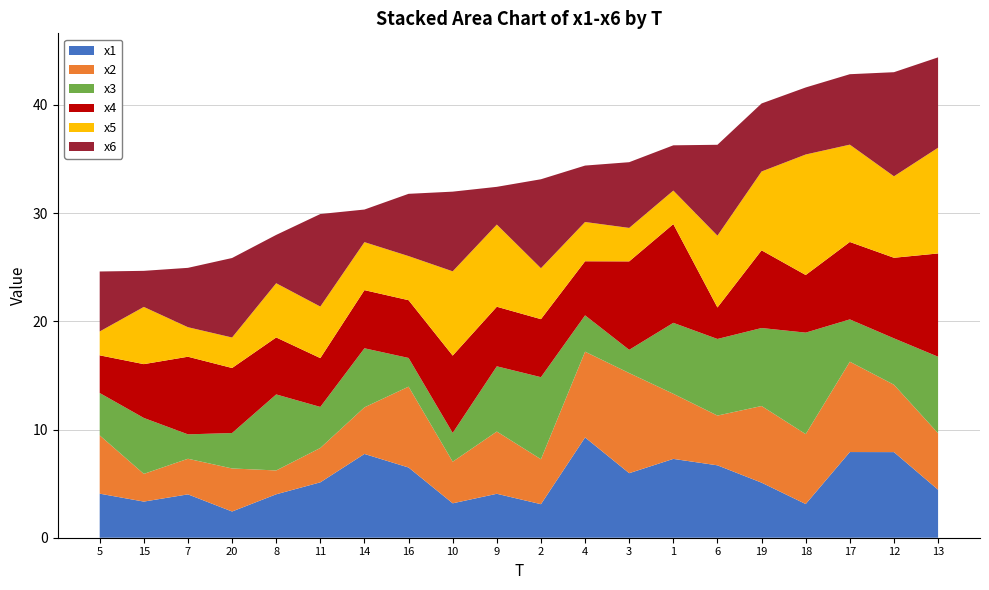

Which category has the highest value in the x1 series?

4